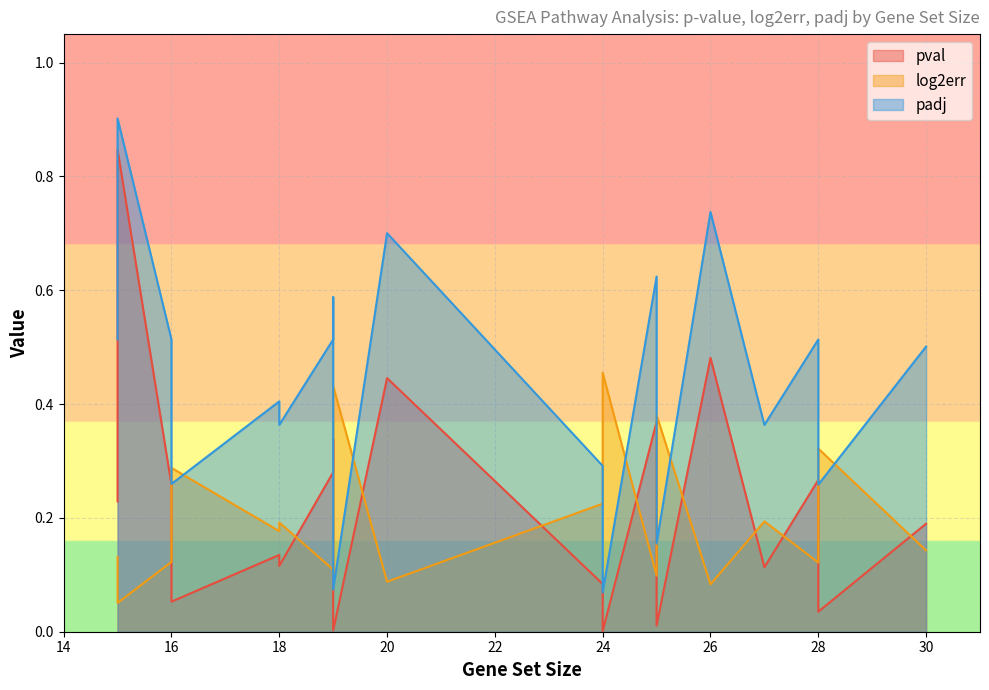

How many lines are shown in the chart?

3